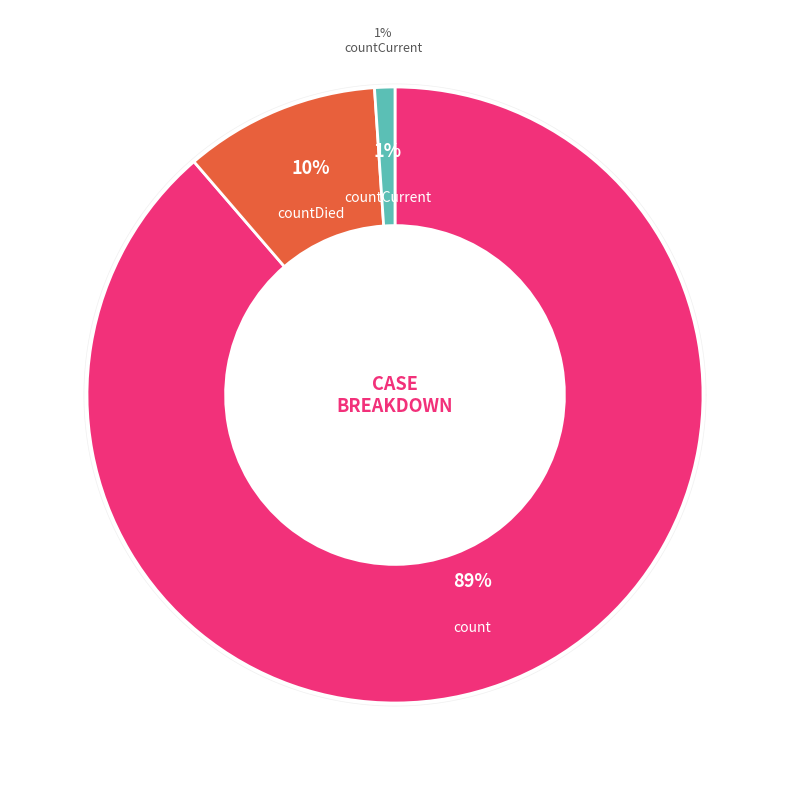

To the nearest percent, what portion does countDied represent?

10%